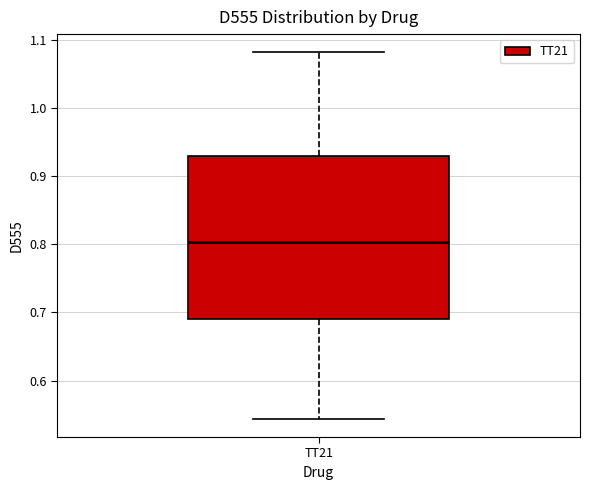

Where does the upper whisker of the box for TT21 end on the y-axis? The values are not printed on the chart, so give them approximately, as read against the axis.

1.08